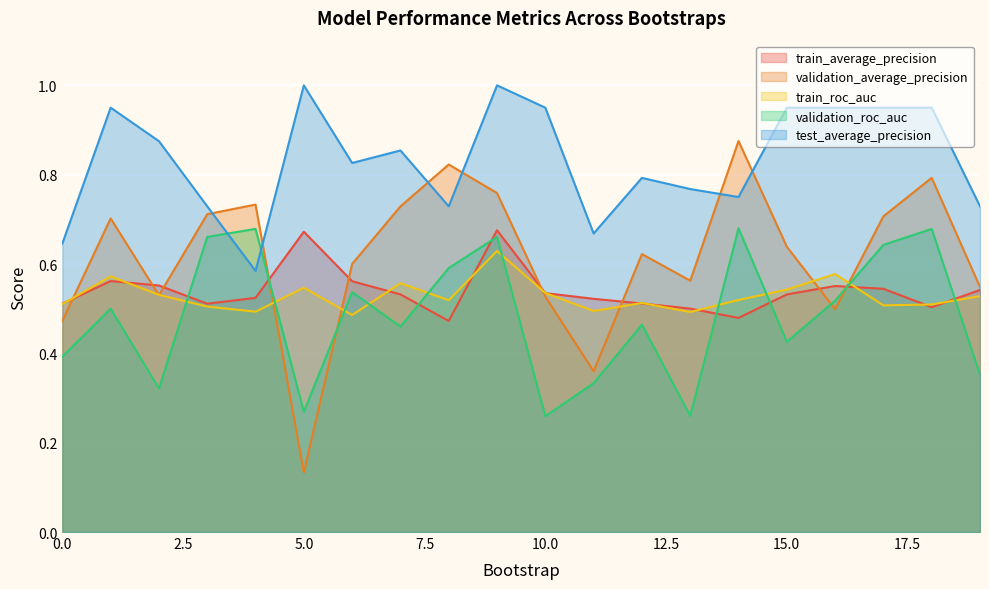

How many validation_average_precision values are between 0 and 1?

20